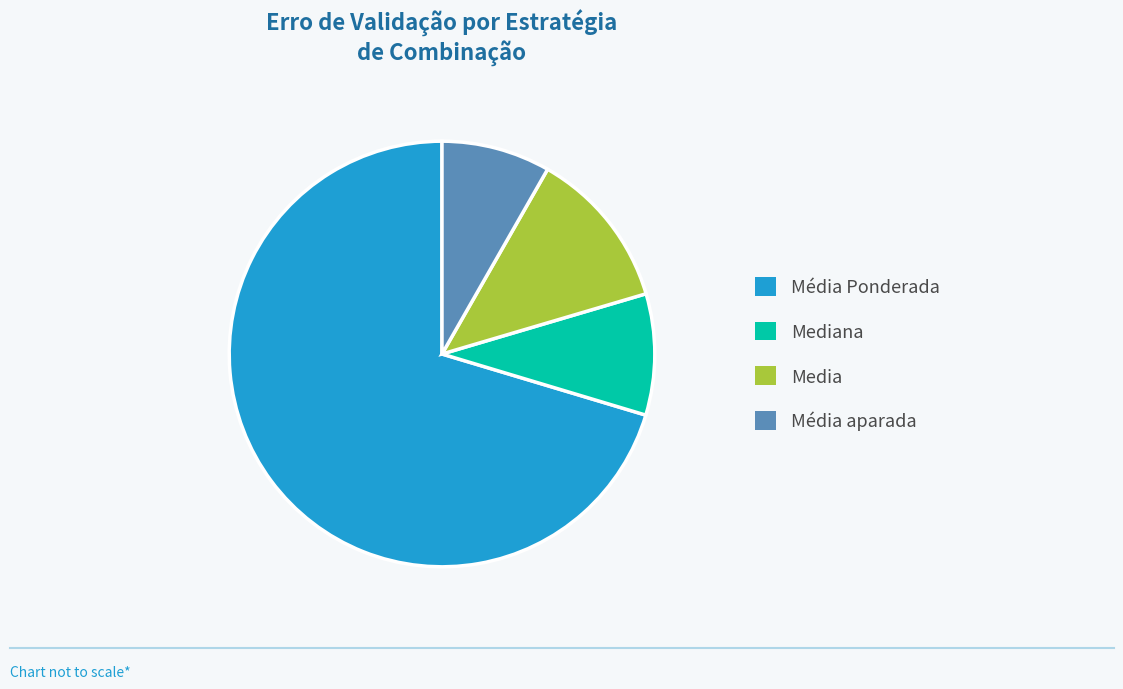

What is the ratio of the value at Média aparada to the value at Media?

0.7